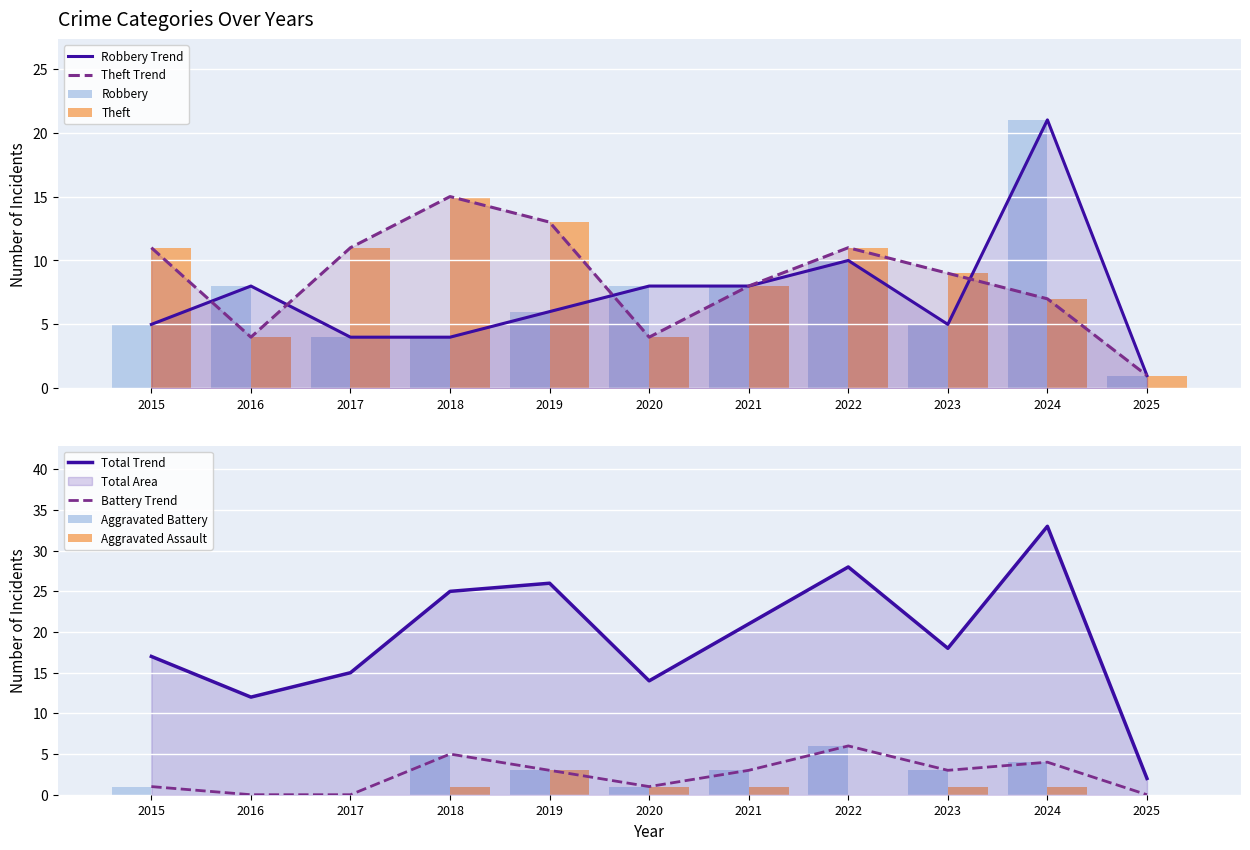

At which label does Total first exceed 18?

2018